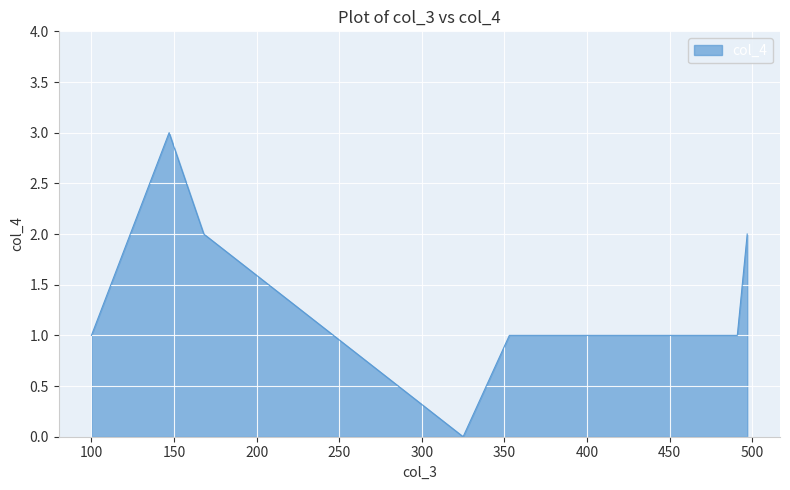

What is the value of the 1st point from the left?

1